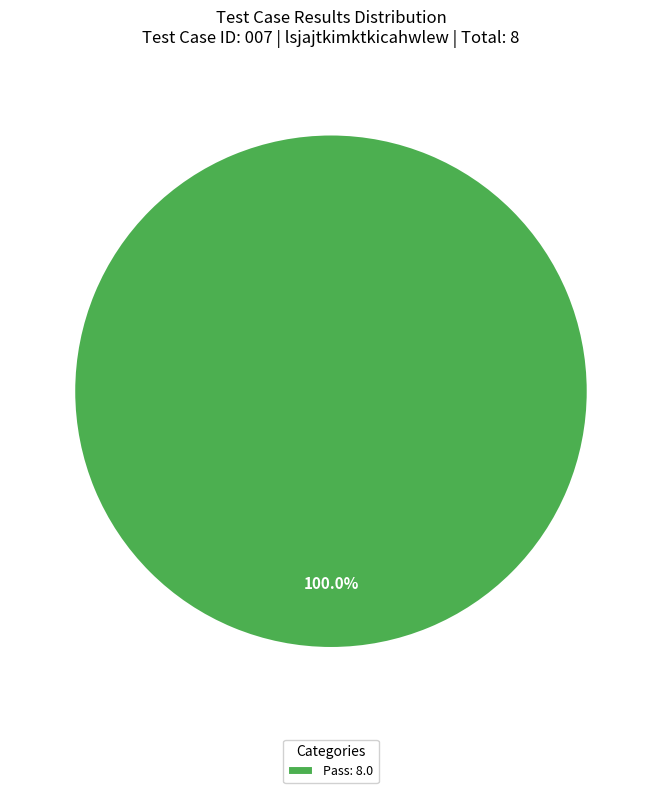

Rank the categories by value from highest to lowest.

Pass: 8.0